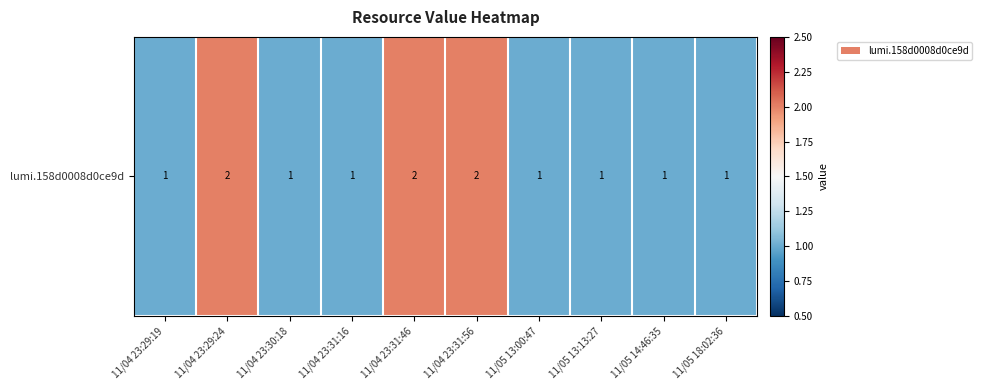

Count the number of data series in this chart.

1